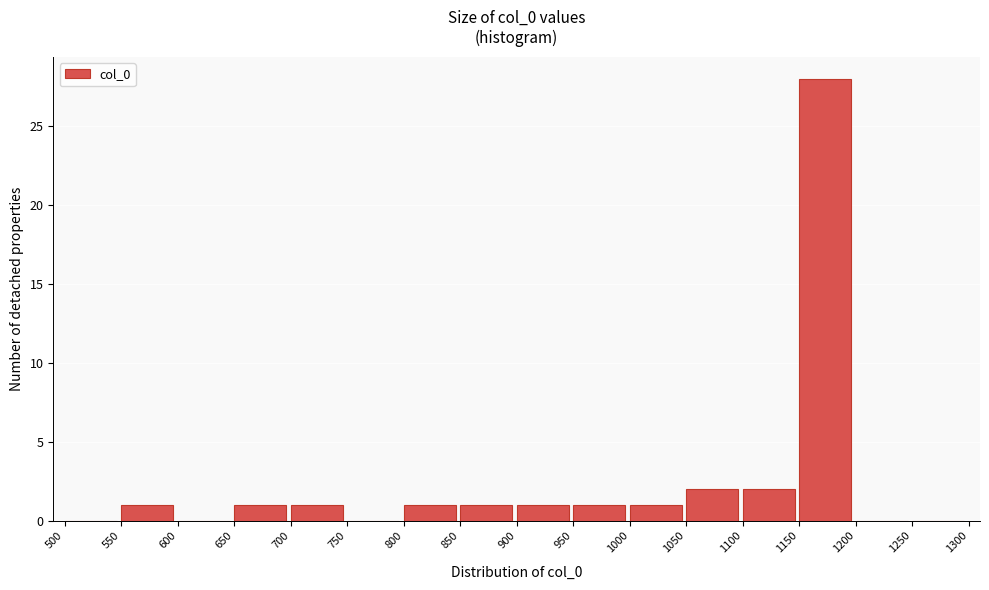

Reading left to right, transcribe this chart: for each bar, give the range it covers on the x-axis and its height. The values are not printed on the chart, so give them approximately, as read against the axis.

500 to 550: 0
550 to 600: 1
600 to 650: 0
650 to 700: 1
700 to 750: 1
750 to 800: 0
800 to 850: 1
850 to 900: 1
900 to 950: 1
950 to 1000: 1
1000 to 1050: 1
1050 to 1100: 2
1100 to 1150: 2
1150 to 1200: 28
1200 to 1250: 0
1250 to 1300: 0